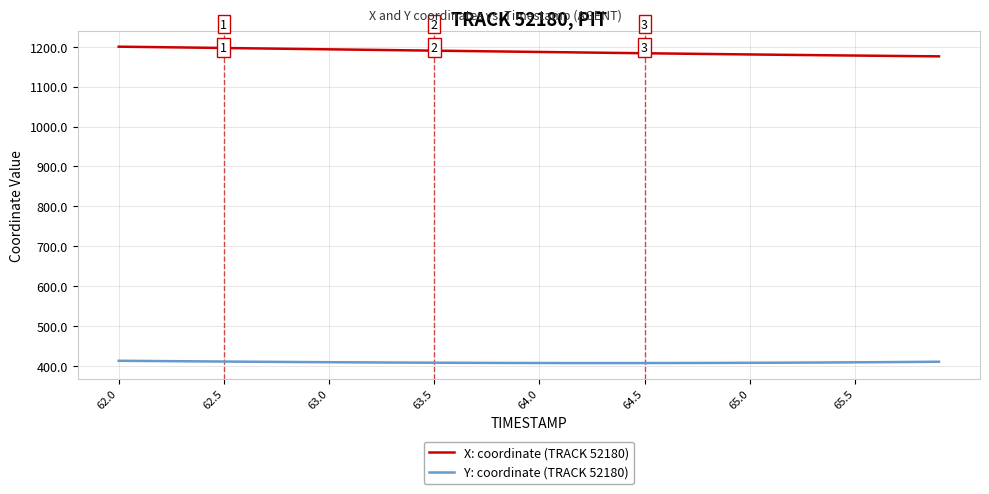

What is the maximum value for X: coordinate (TRACK 52180)?

1200.1